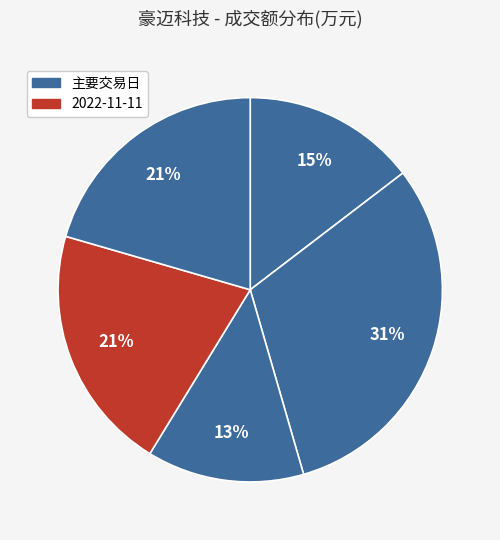

Count the number of slices in the pie.

5